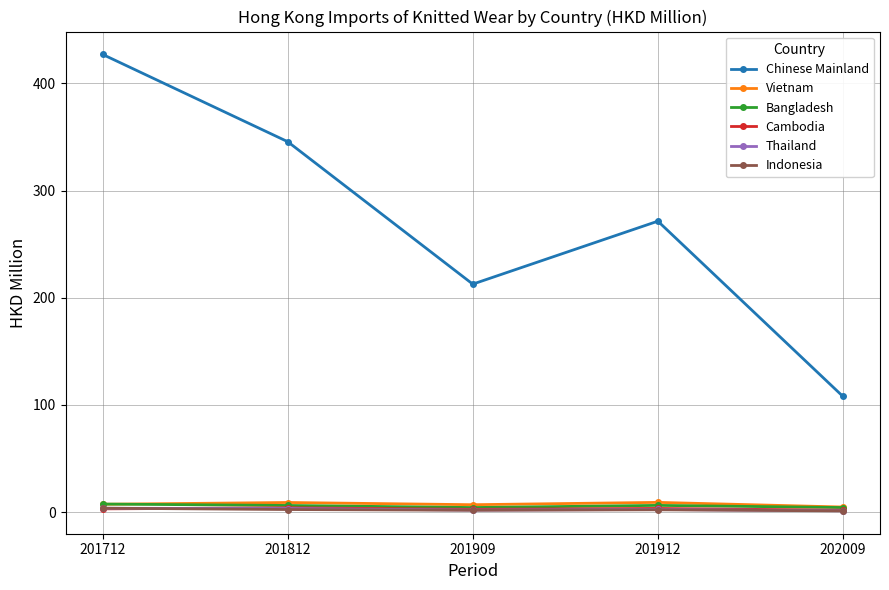

True or false: Chinese Mainland and Indonesia cross at least once.

False